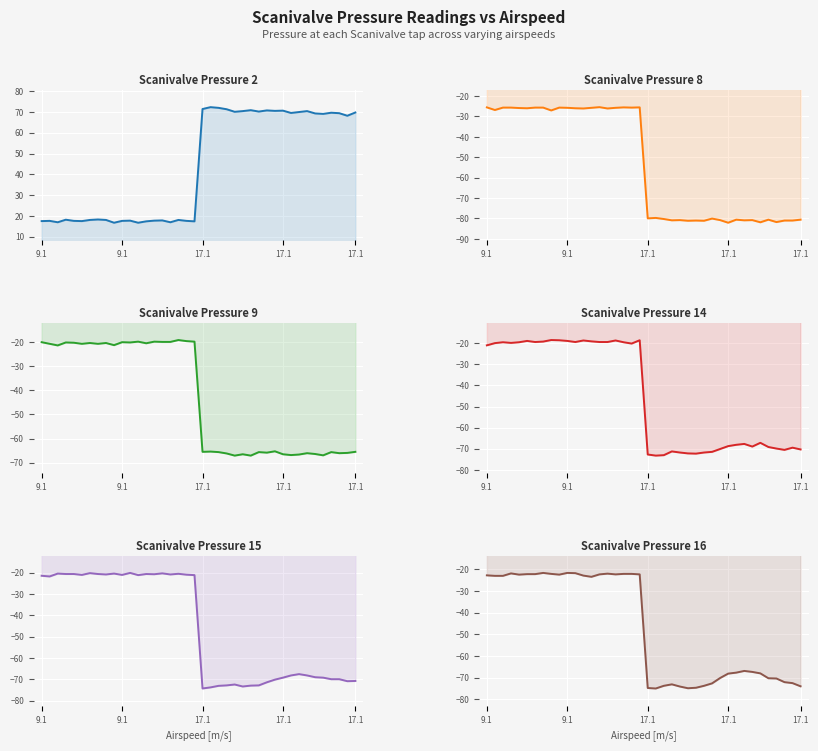

How many data points does each series have?

40